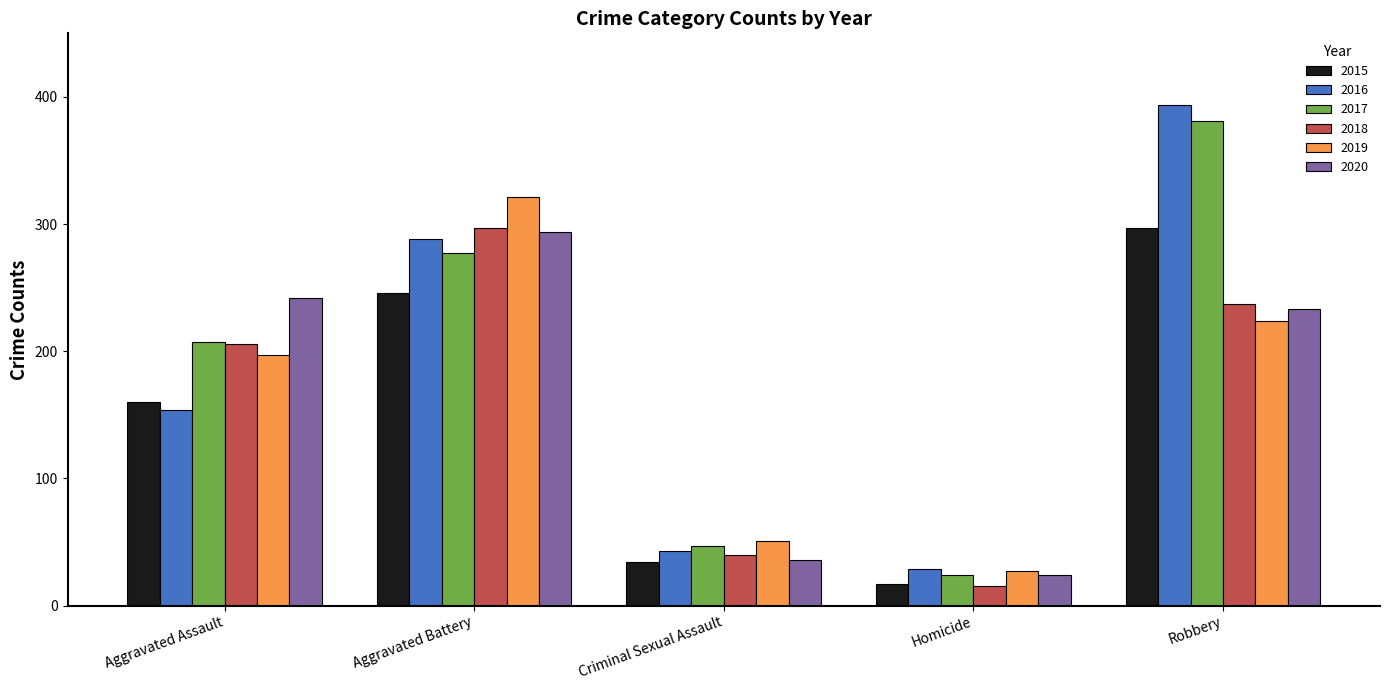

What position from the left is Aggravated Battery?

2